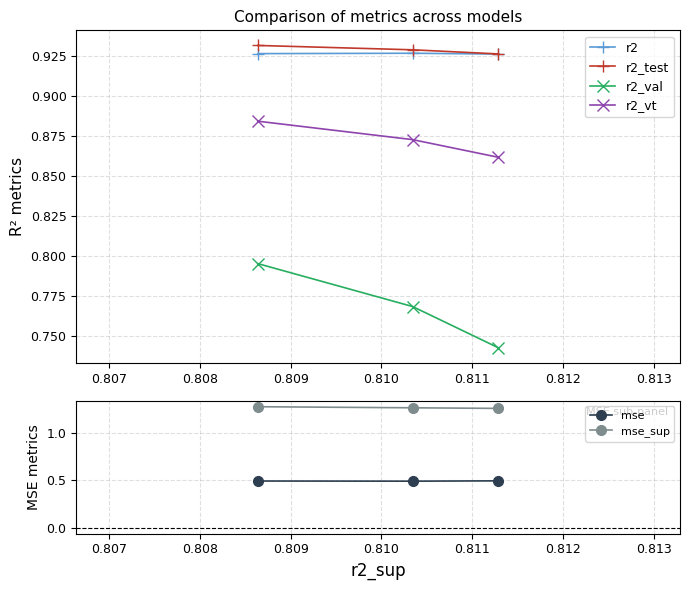

Which series has the largest range (max minus min)?

r2_val